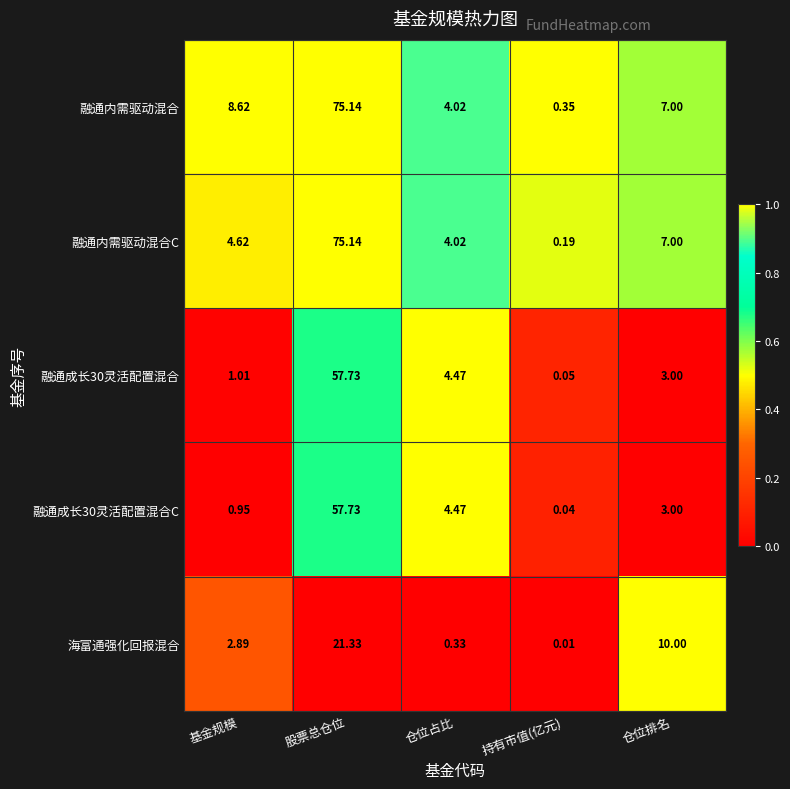

Where does the 海富通强化回报混合 series first go above 2?

基金规模